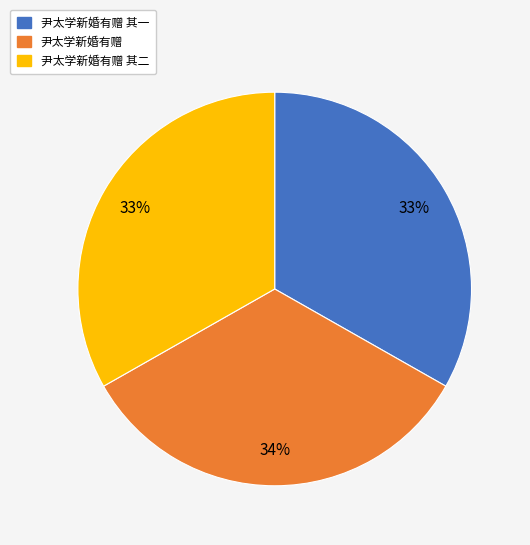

To the nearest percent, what is the average slice percentage?

33%